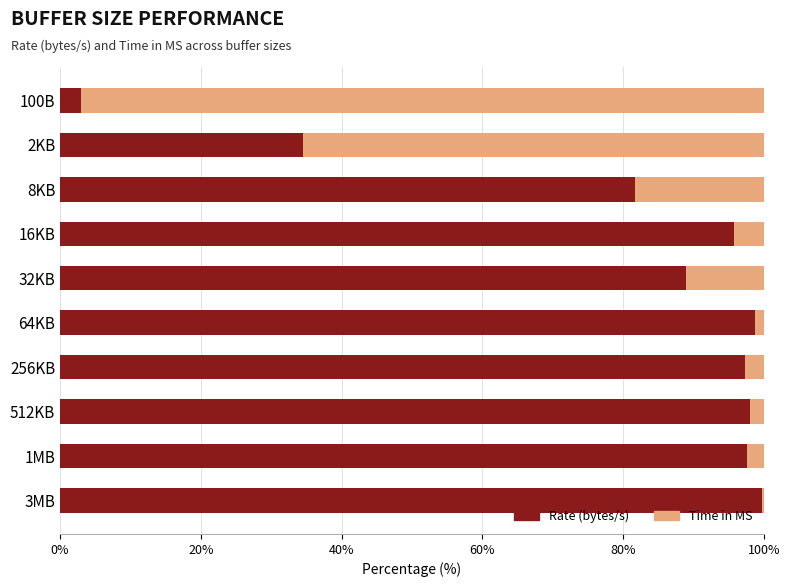

What is the difference between the maximum and minimum values in the Rate (bytes/s) series?

96.8